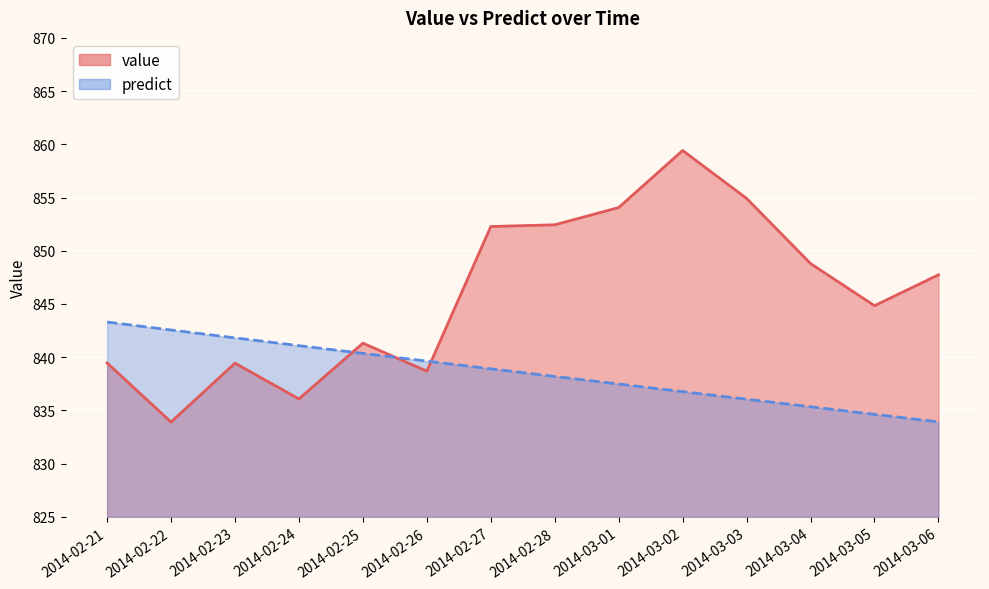

At which label is predict closest to 838?

2014-02-28